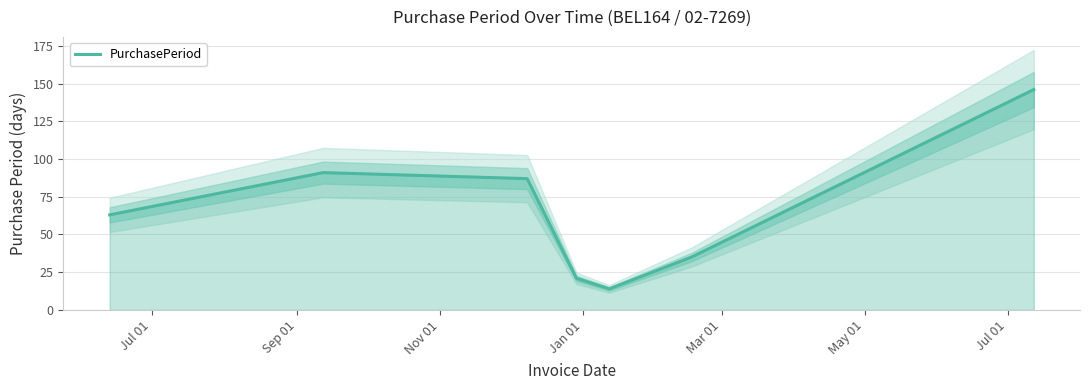

What is the label of the 7th point from the left?

Jul 01